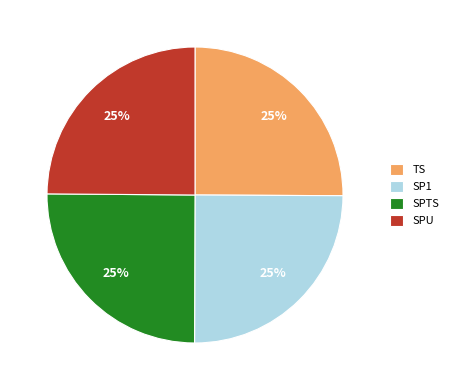

Is there a majority slice in this chart?

No